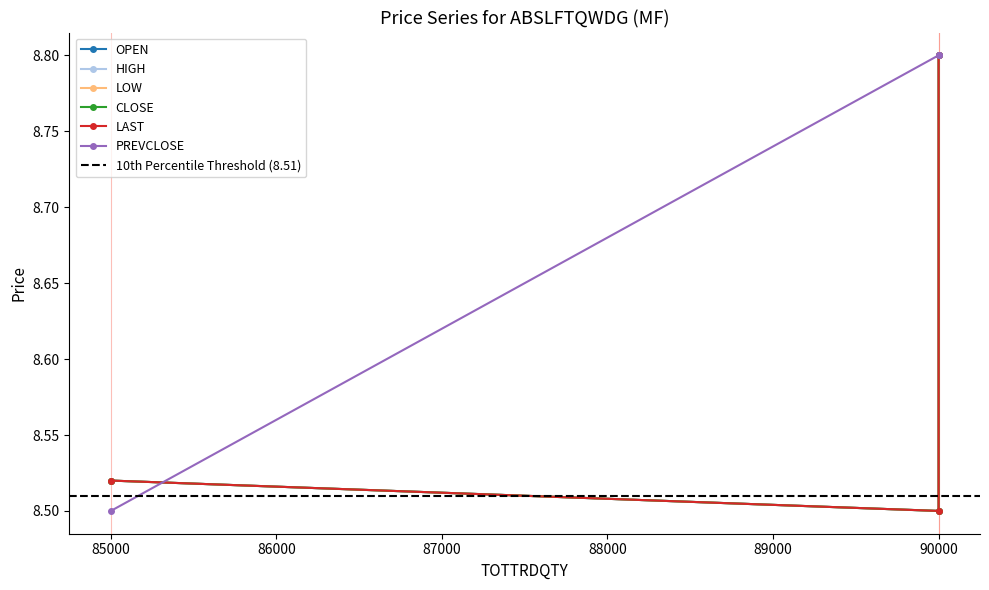

Reading left to right, extract all data points from this chart.

OPEN: 85000=8.5	90000=8.5	90000=8.8
HIGH: 85000=8.5	90000=8.5	90000=8.8
LOW: 85000=8.5	90000=8.5	90000=8.8
CLOSE: 85000=8.5	90000=8.5	90000=8.8
LAST: 85000=8.5	90000=8.5	90000=8.8
PREVCLOSE: 85000=8.5	90000=8.8	90000=8.8